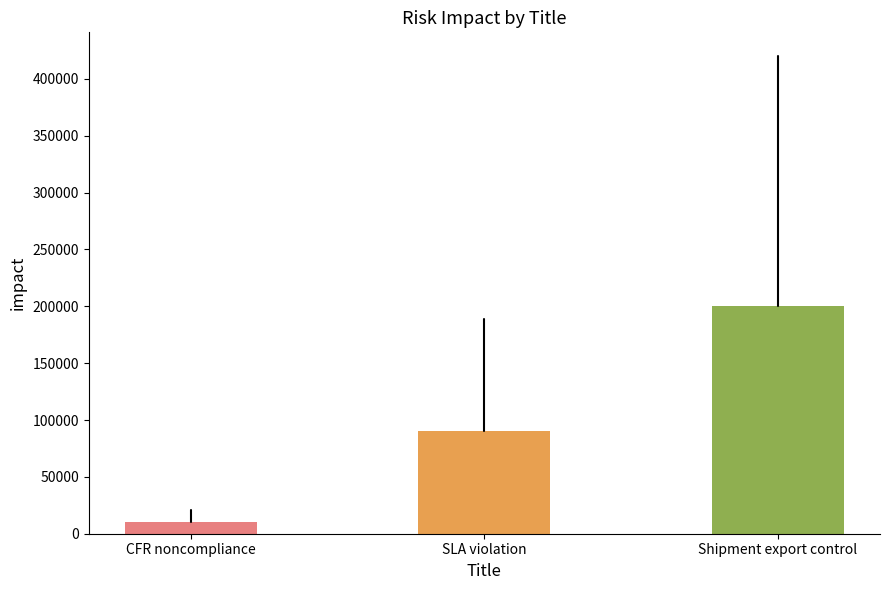

What is the smallest value displayed?

10000